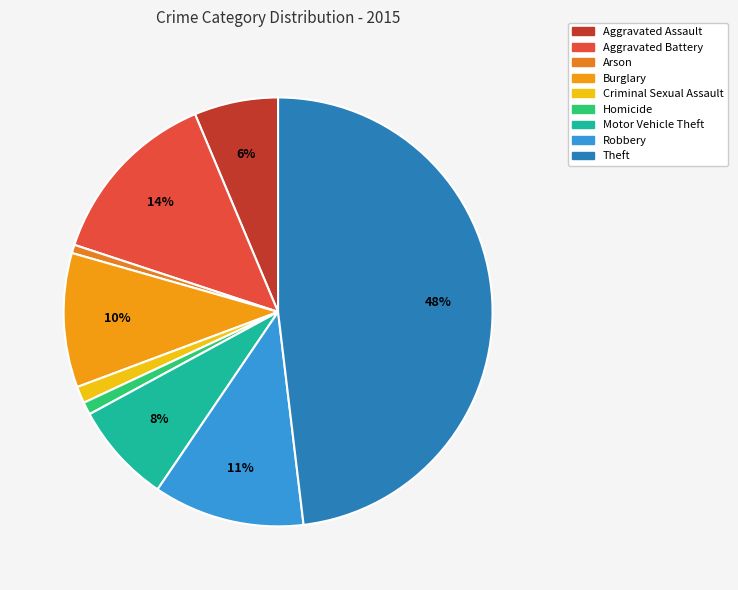

To the nearest percent, what is the difference between the largest and smallest slice percentages?

47%